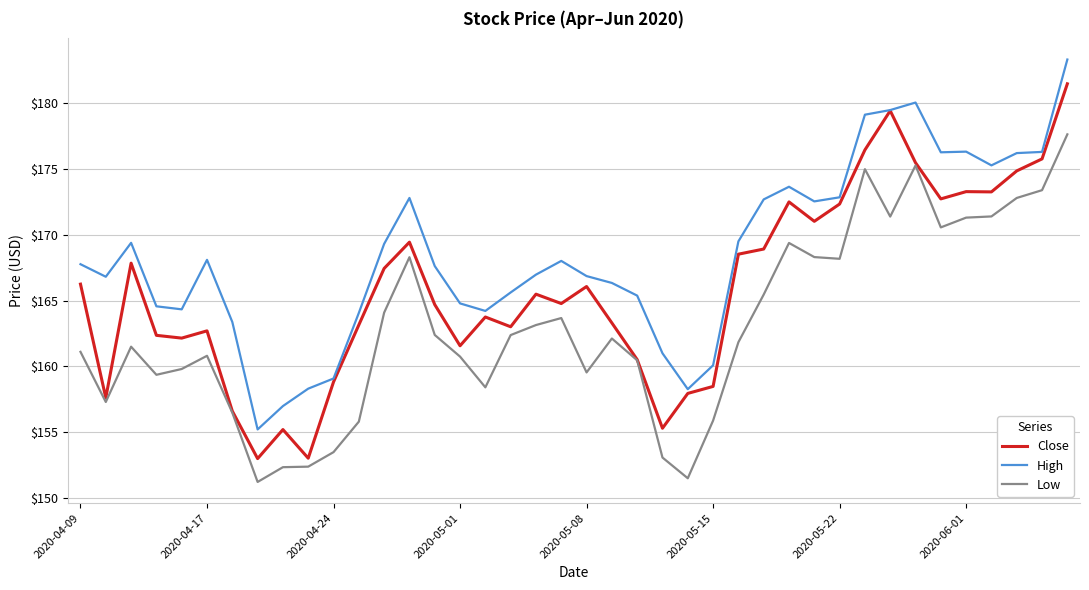

Rank the series by their average value, from lowest to highest.

Low, Close, High